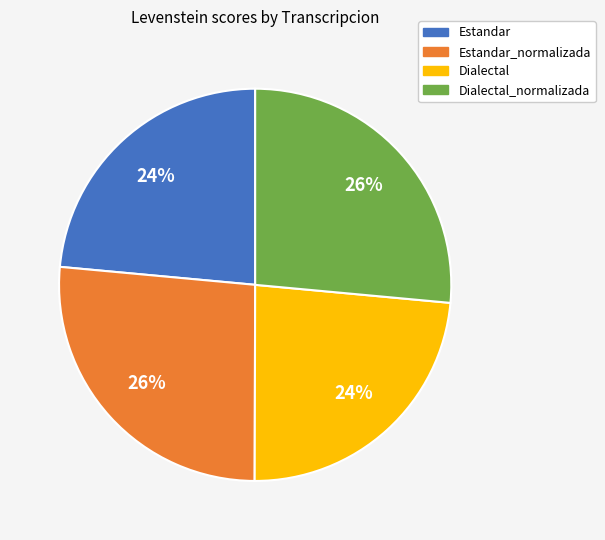

To the nearest percent, what portion does Estandar_normalizada represent?

26%